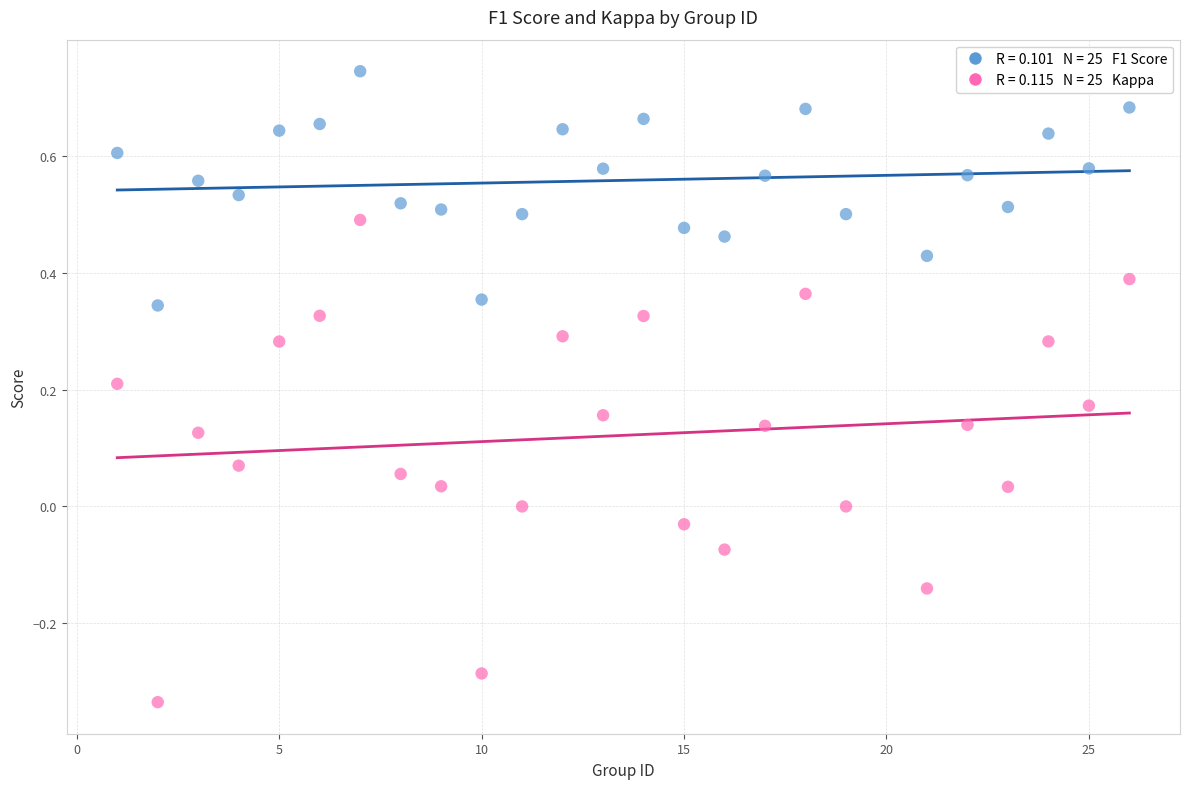

Across all data points, what is the range of X values (max minus min)?

25.0